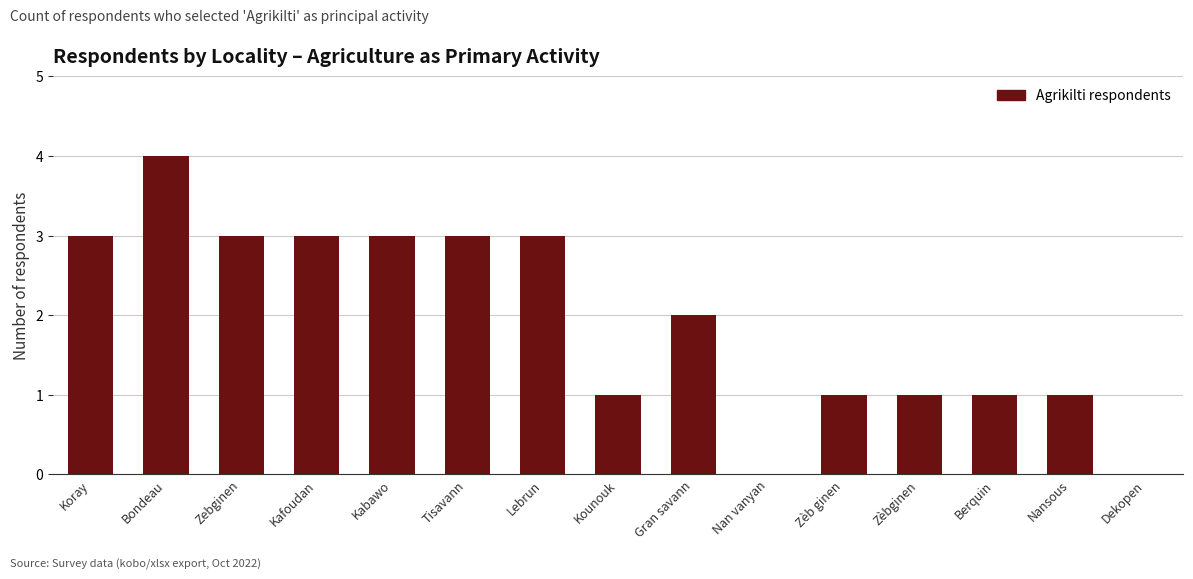

The value at Dekopen is -3. True or false?

False